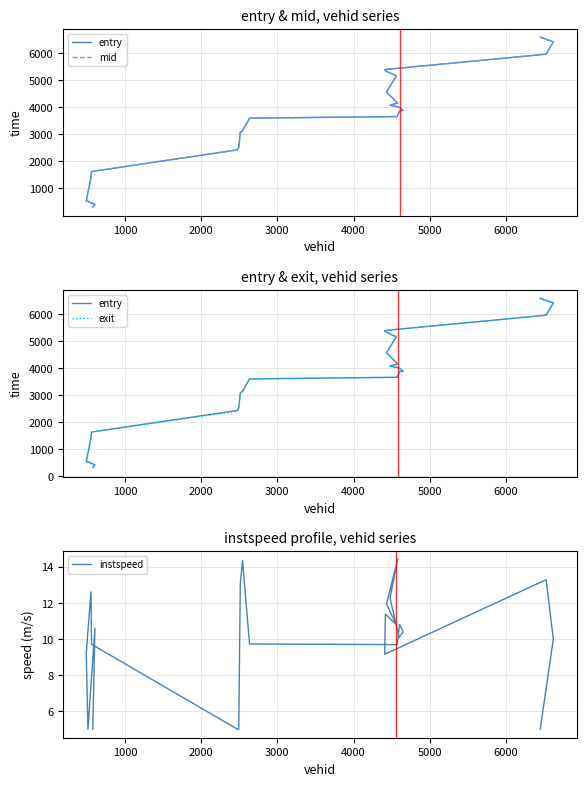

What are all the series names shown in the legend?

entry, mid, exit, instspeed